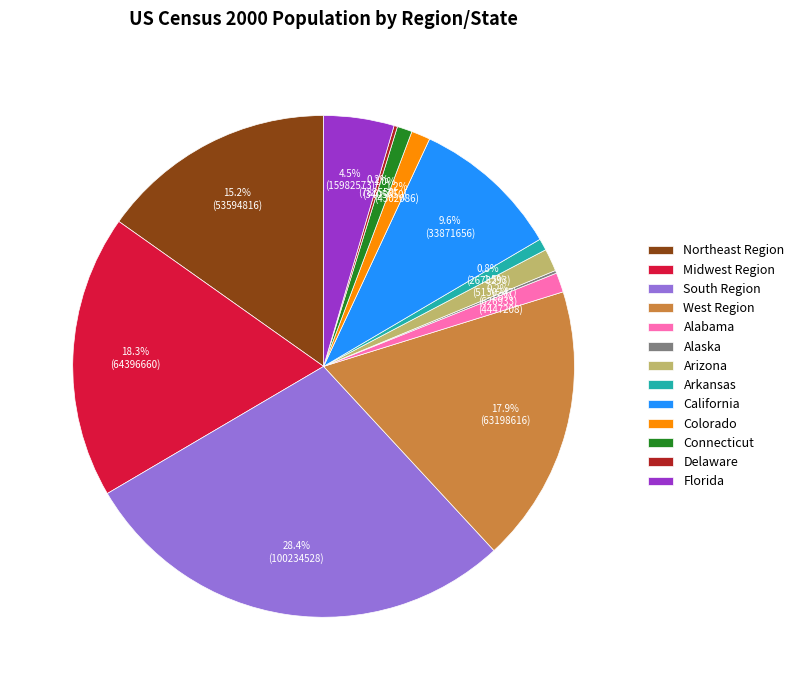

The Arizona slice represents 11% of the pie. True or false?

False